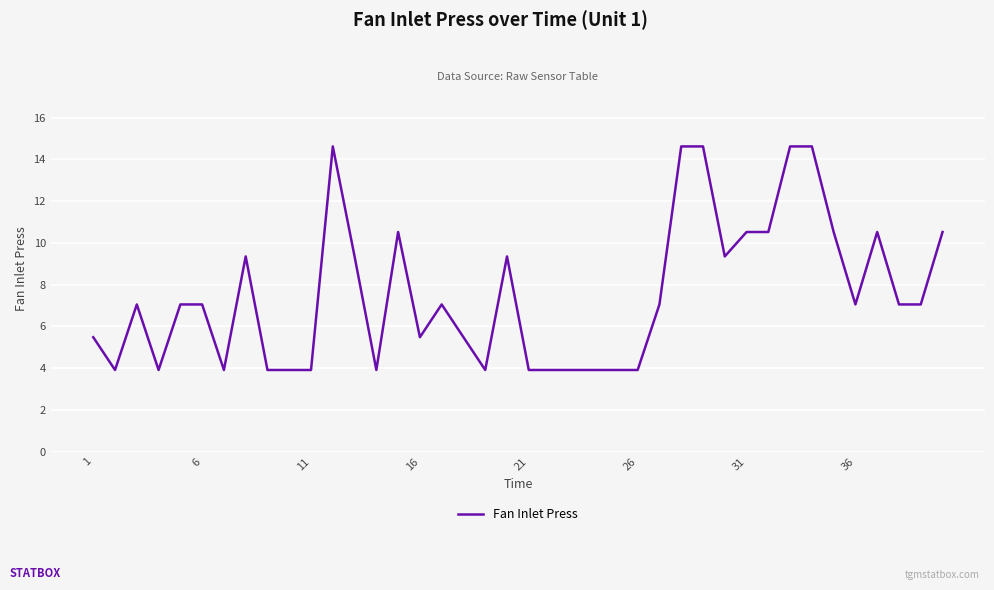

What is the minimum value shown in the chart?

3.9